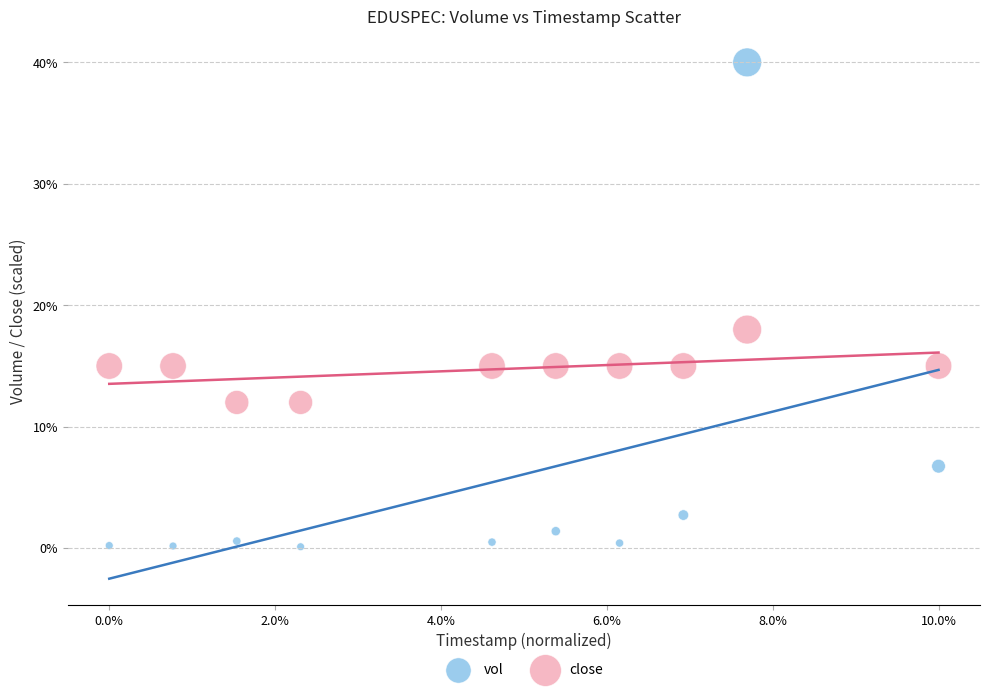

What are all the series names shown in the legend?

vol, close